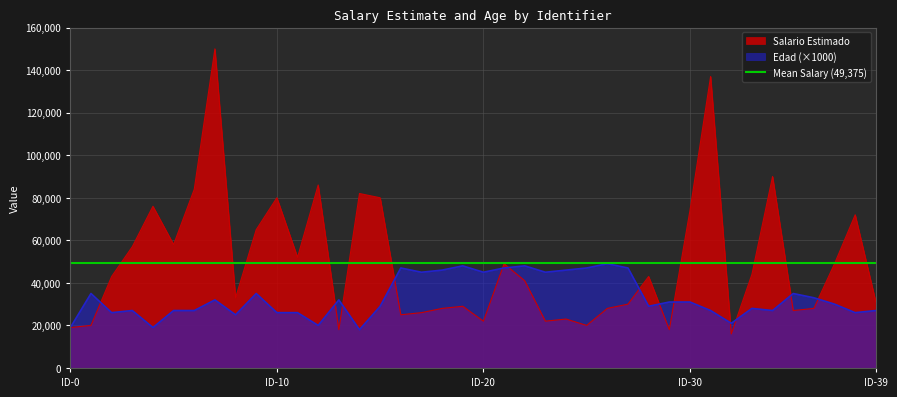

The value of Edad (×1000) at ID-10 is 26000. True or false?

True